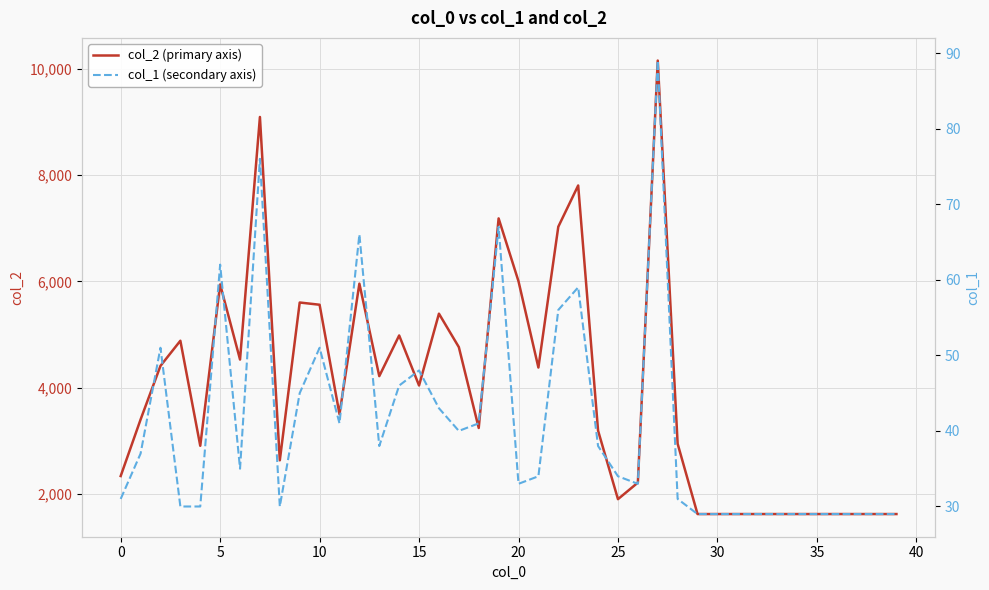

Rank the series at 31 from highest to lowest value.

col_2 (primary axis), col_1 (secondary axis)